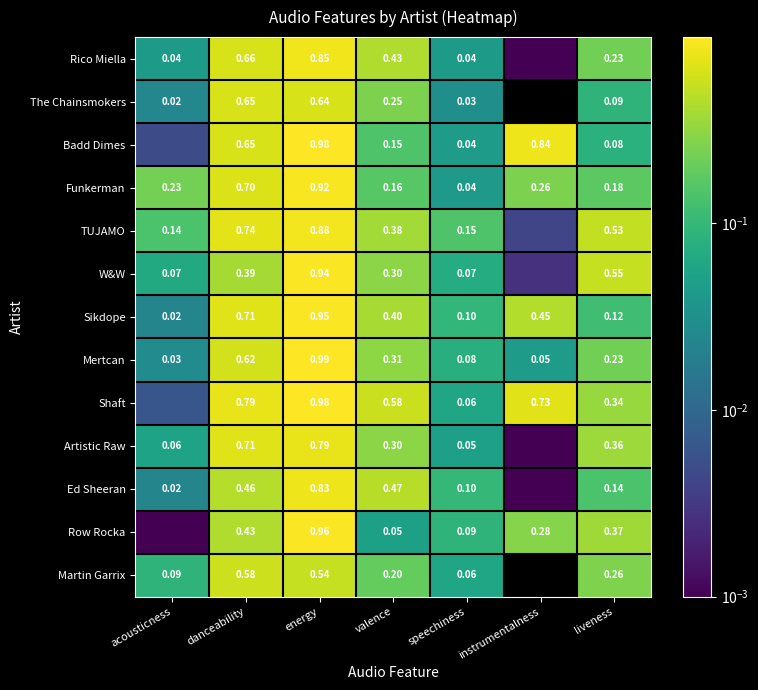

Rank the categories by Mertcan value from lowest to highest.

acousticness, instrumentalness, speechiness, liveness, valence, danceability, energy